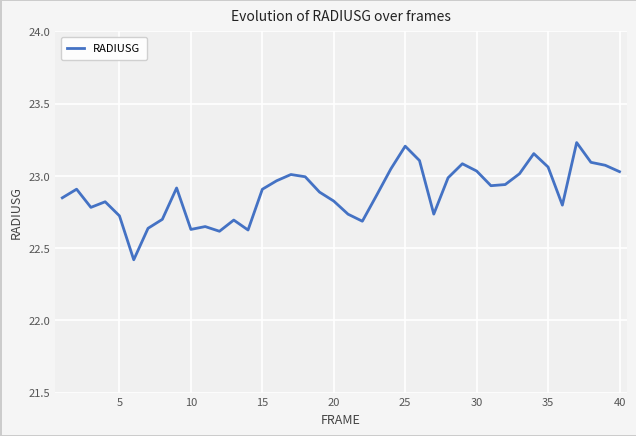

What is the minimum value shown in the chart?

22.4